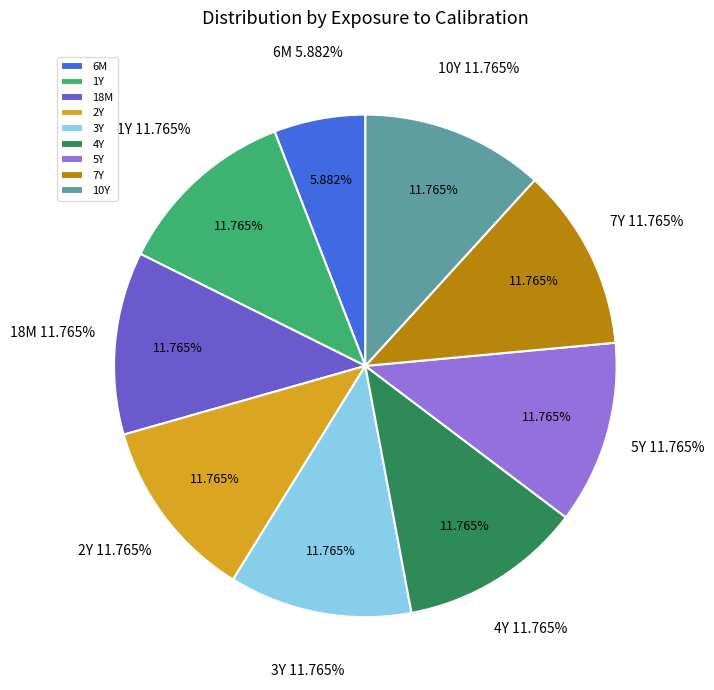

What is the largest slice in the pie chart?

1Y